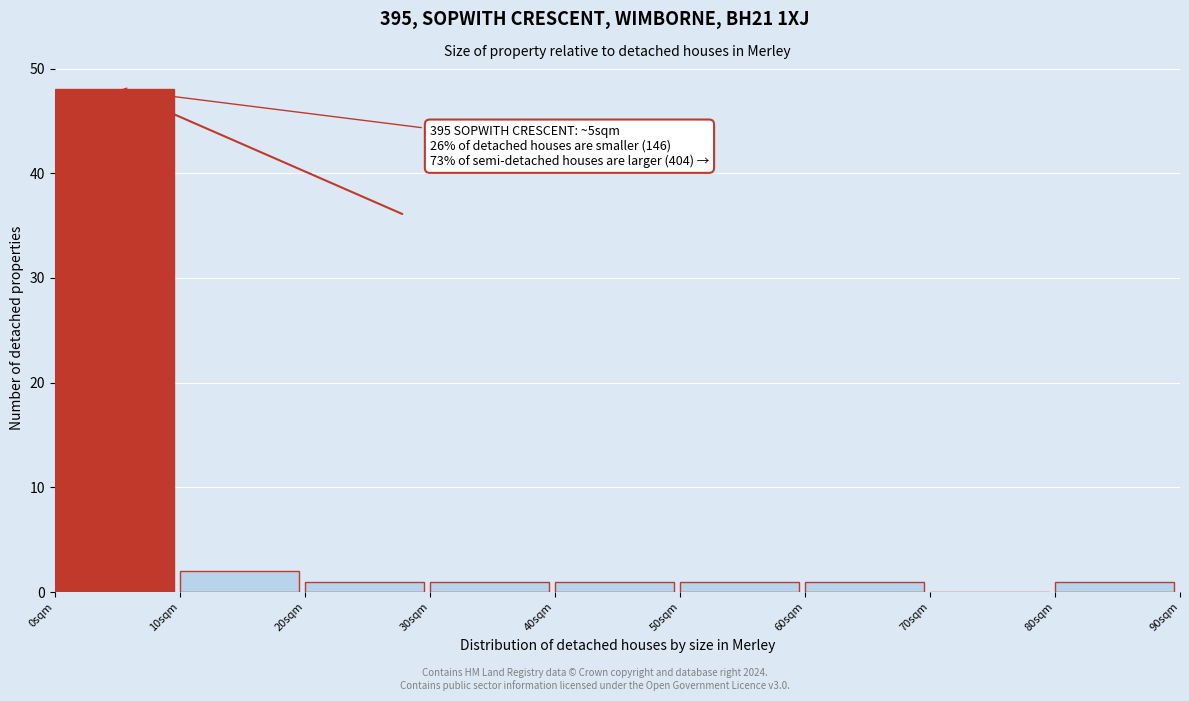

Over which range of the x-axis is the bar tallest?

0 to 10